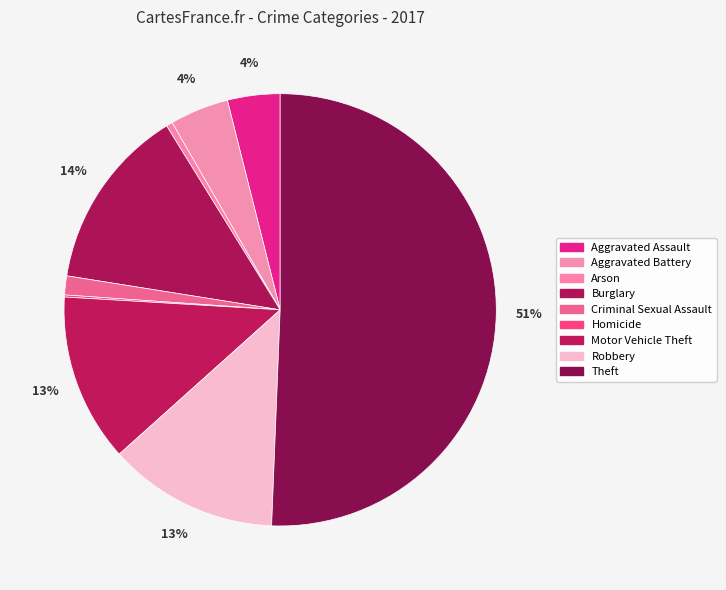

Combined, what portion of the pie is Arson and Robbery?

13.2%